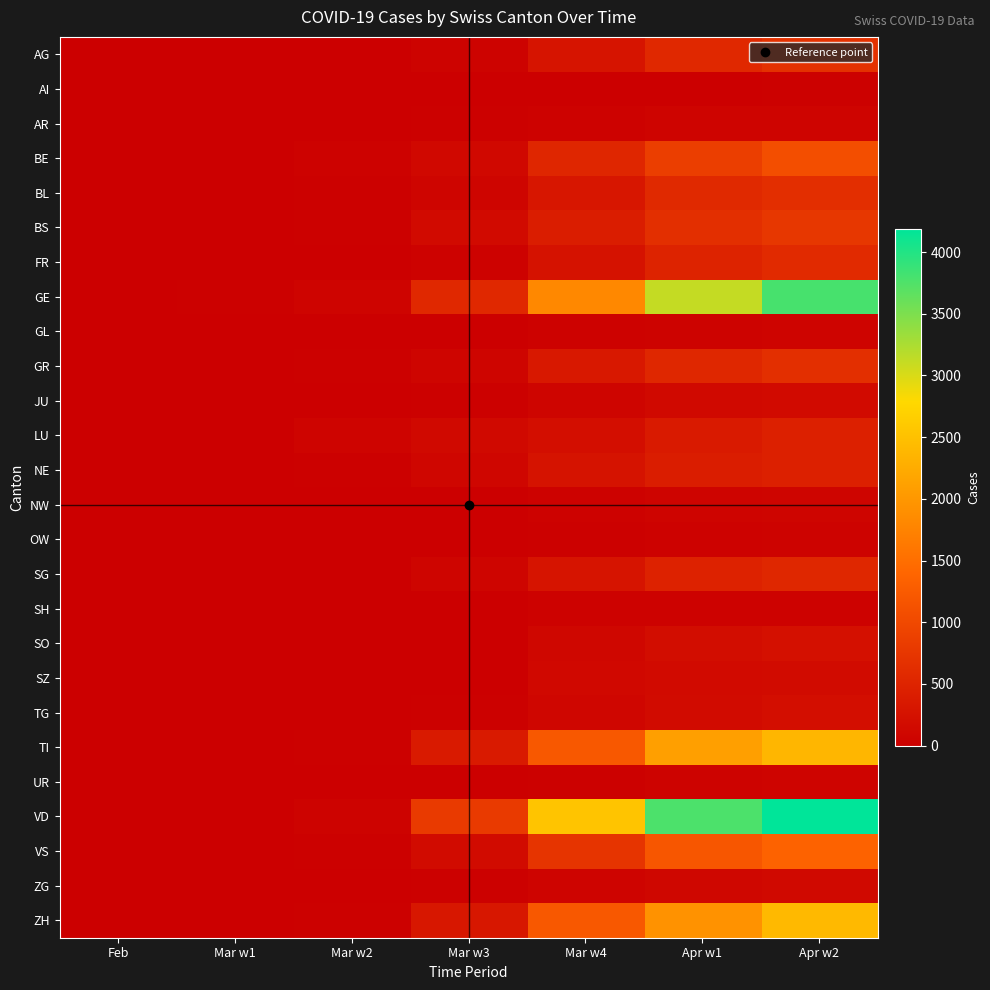

Reading left to right, list all the values displayed in this chart.

AG: Feb=1	Mar w1=4	Mar w2=14	Mar w3=56	Mar w4=283	Apr w1=554	Apr w2=673
AI: Feb=0	Mar w1=0	Mar w2=2	Mar w3=5	Mar w4=9	Apr w1=14	Apr w2=21
AR: Feb=0	Mar w1=1	Mar w2=1	Mar w3=30	Mar w4=45	Apr w1=58	Apr w2=66
BE: Feb=0	Mar w1=2	Mar w2=34	Mar w3=123	Mar w4=532	Apr w1=856	Apr w2=1073
BL: Feb=2	Mar w1=6	Mar w2=20	Mar w3=85	Mar w4=317	Apr w1=578	Apr w2=646
BS: Feb=1	Mar w1=8	Mar w2=21	Mar w3=143	Mar w4=410	Apr w1=653	Apr w2=754
FR: Feb=1	Mar w1=1	Mar w2=7	Mar w3=45	Mar w4=255	Apr w1=491	Apr w2=588
GE: Feb=8	Mar w1=29	Mar w2=59	Mar w3=549	Mar w4=1820	Apr w1=3109	Apr w2=3793
GL: Feb=0	Mar w1=1	Mar w2=3	Mar w3=10	Mar w4=33	Apr w1=53	Apr w2=59
GR: Feb=2	Mar w1=6	Mar w2=18	Mar w3=84	Mar w4=343	Apr w1=547	Apr w2=649
JU: Feb=1	Mar w1=1	Mar w2=5	Mar w3=19	Mar w4=76	Apr w1=132	Apr w2=145
LU: Feb=0	Mar w1=0	Mar w2=65	Mar w3=131	Mar w4=205	Apr w1=375	Apr w2=449
NE: Feb=0	Mar w1=1	Mar w2=27	Mar w3=93	Mar w4=265	Apr w1=402	Apr w2=444
NW: Feb=0	Mar w1=0	Mar w2=0	Mar w3=10	Mar w4=42	Apr w1=70	Apr w2=79
OW: Feb=0	Mar w1=0	Mar w2=0	Mar w3=0	Mar w4=25	Apr w1=47	Apr w2=56
SG: Feb=0	Mar w1=1	Mar w2=4	Mar w3=78	Mar w4=291	Apr w1=470	Apr w2=546
SH: Feb=0	Mar w1=0	Mar w2=1	Mar w3=2	Mar w4=34	Apr w1=44	Apr w2=47
SO: Feb=0	Mar w1=0	Mar w2=0	Mar w3=1	Mar w4=104	Apr w1=196	Apr w2=237
SZ: Feb=0	Mar w1=0	Mar w2=6	Mar w3=0	Mar w4=122	Apr w1=140	Apr w2=165
TG: Feb=1	Mar w1=1	Mar w2=5	Mar w3=20	Mar w4=95	Apr w1=169	Apr w2=209
TI: Feb=1	Mar w1=2	Mar w2=25	Mar w3=368	Mar w4=1209	Apr w1=2091	Apr w2=2377
UR: Feb=0	Mar w1=0	Mar w2=2	Mar w3=5	Mar w4=25	Apr w1=57	Apr w2=62
VD: Feb=0	Mar w1=2	Mar w2=51	Mar w3=797	Mar w4=2548	Apr w1=3766	Apr w2=4187
VS: Feb=0	Mar w1=2	Mar w2=18	Mar w3=162	Mar w4=715	Apr w1=1185	Apr w2=1351
ZG: Feb=0	Mar w1=0	Mar w2=10	Mar w3=20	Mar w4=72	Apr w1=114	Apr w2=138
ZH: Feb=0	Mar w1=7	Mar w2=29	Mar w3=326	Mar w4=1213	Apr w1=1936	Apr w2=2417